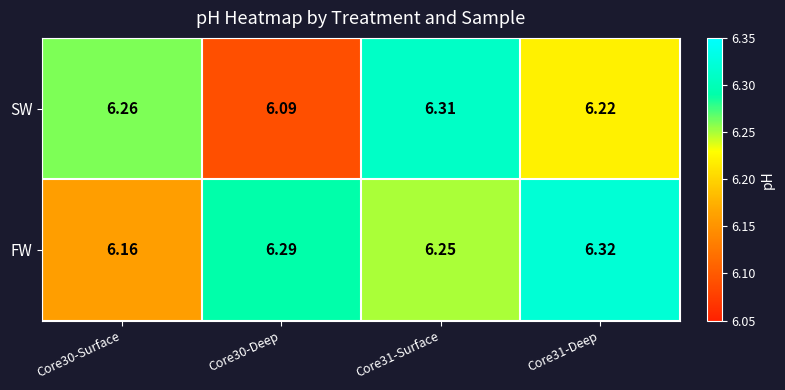

Rank the series by their maximum value, from lowest to highest.

SW, FW